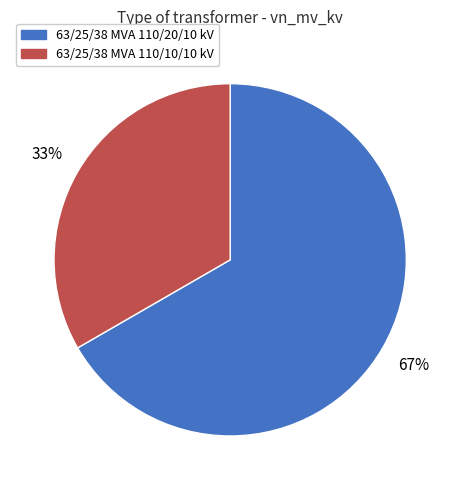

Count the number of slices in the pie.

2